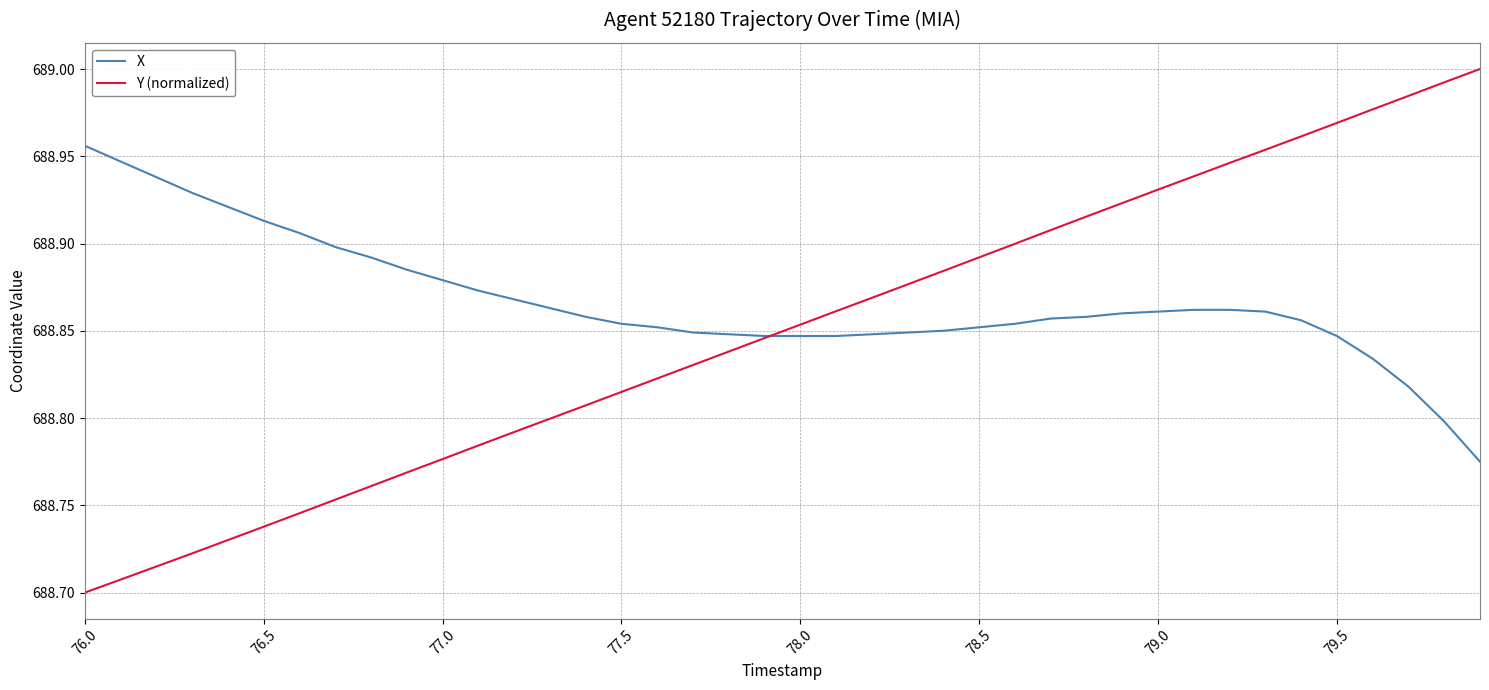

Rank the series by their average value, from lowest to highest.

Y (normalized), X